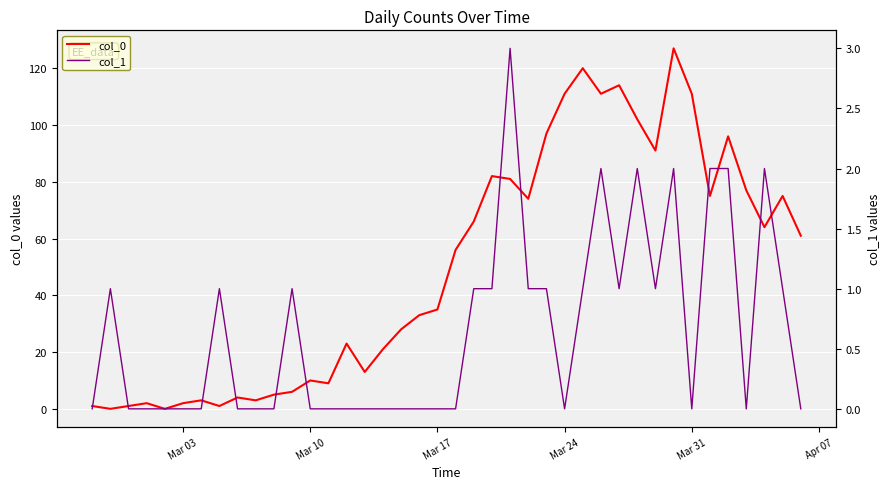

Is this an area chart (filled region under the line)?

No